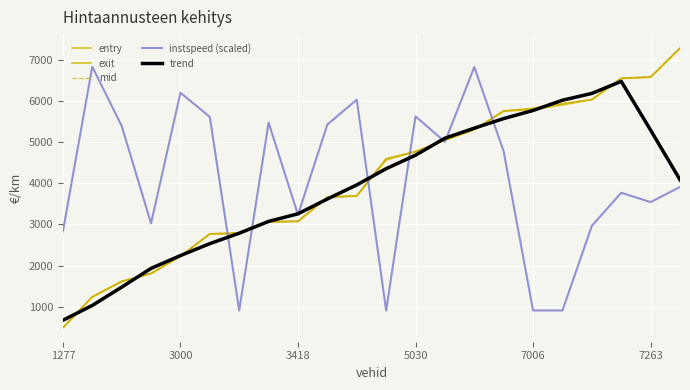

What is the lowest value of the trend series?

666.7